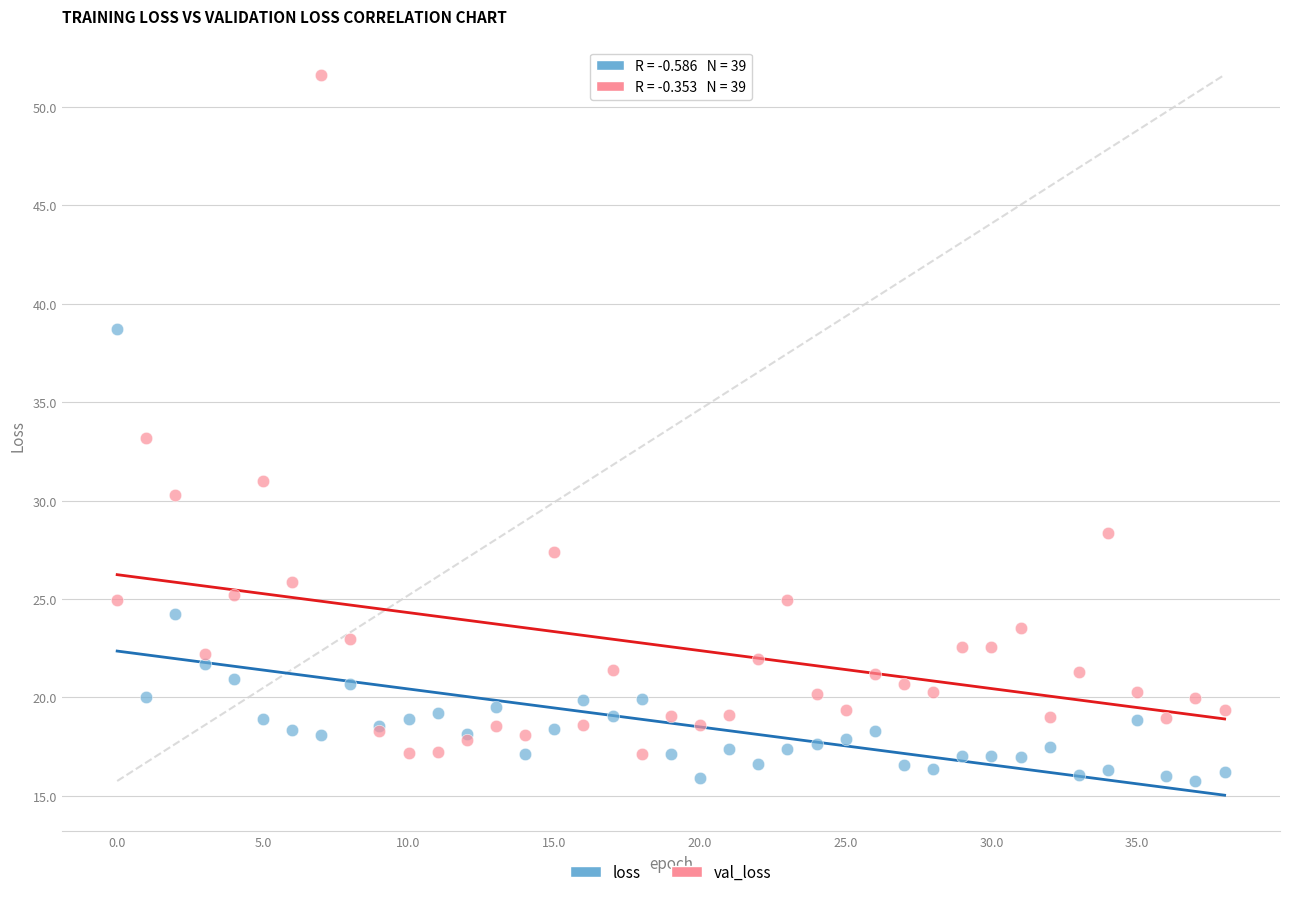

Which series contains the highest Y value?

val_loss